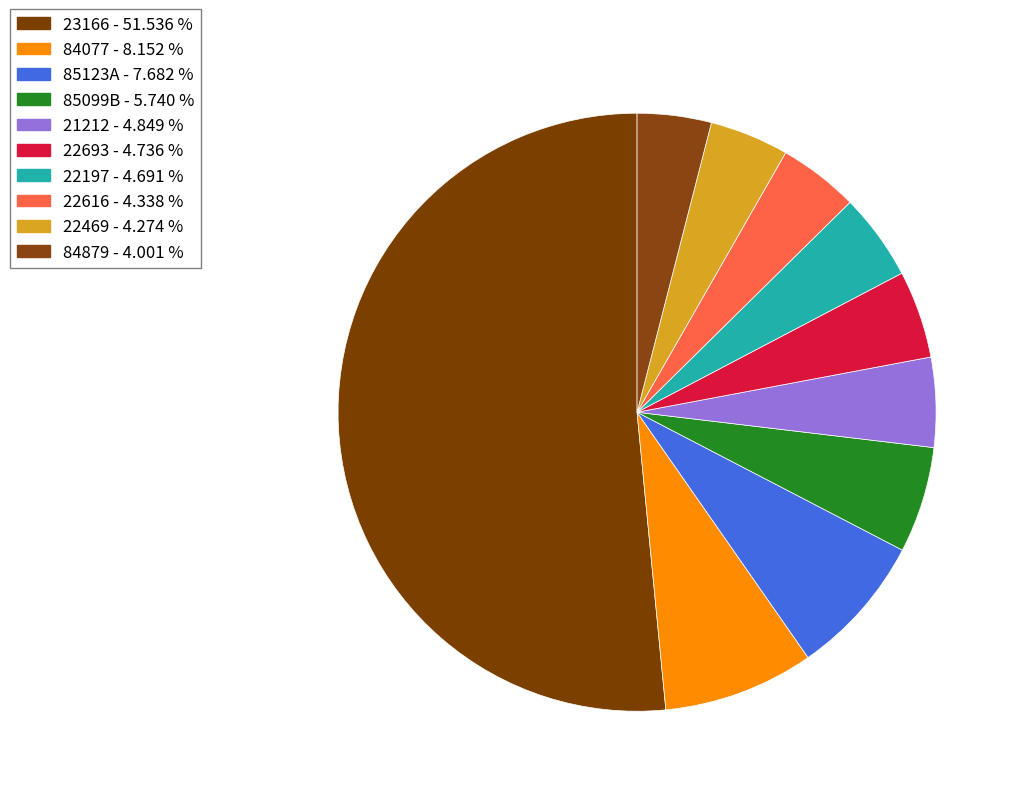

Which category accounts for the majority?

23166